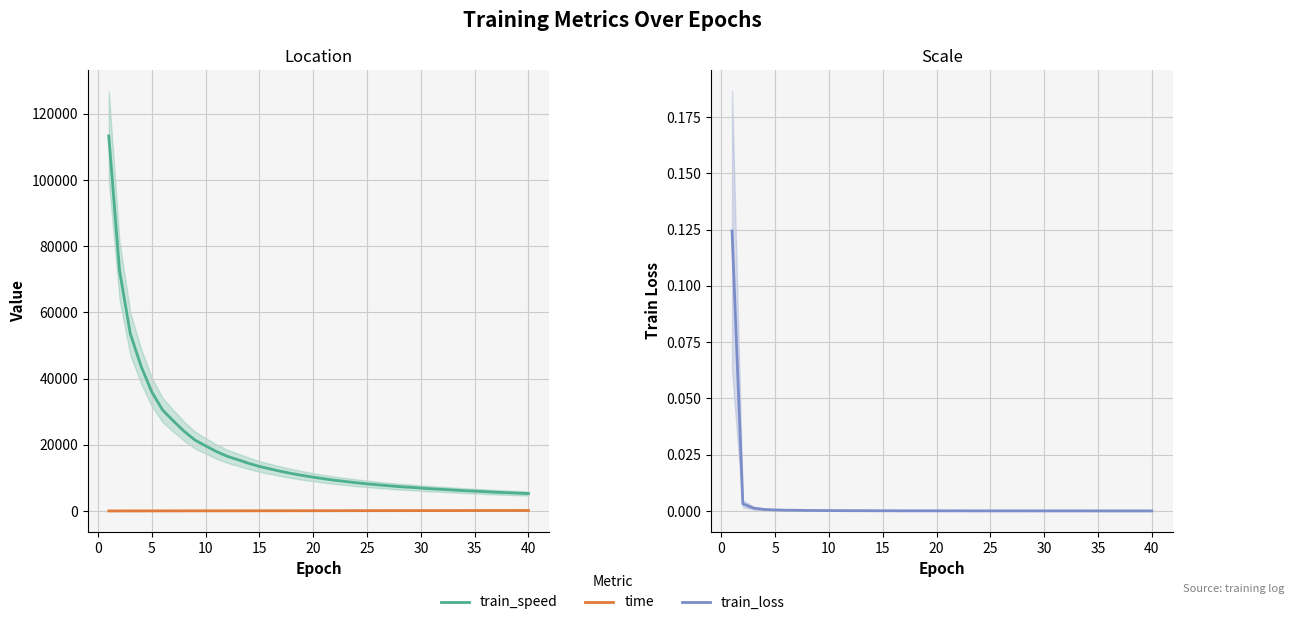

Is this an area chart (filled region under the line)?

No